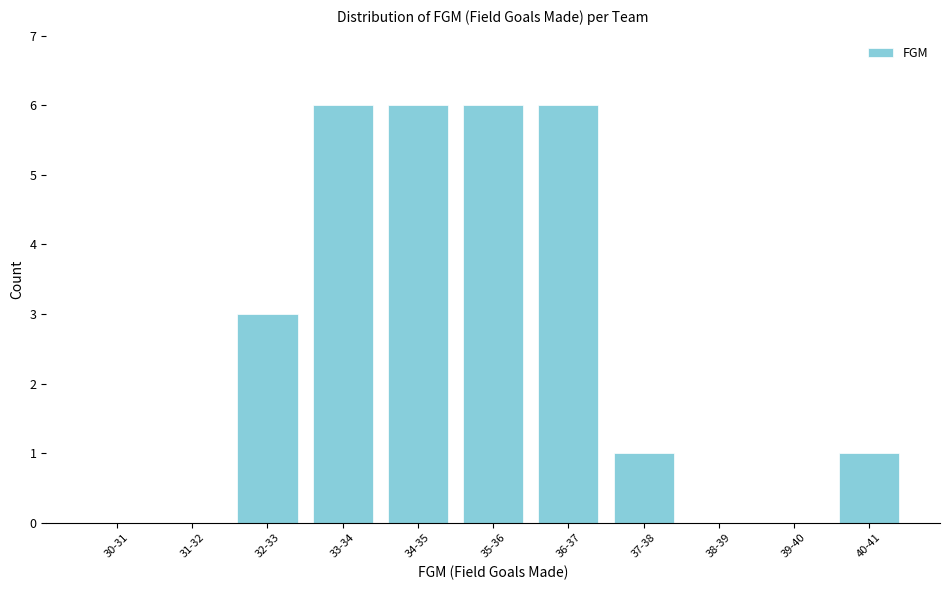

Reading right to left, what are all the values shown in this chart?

40-41=1	39-40=0	38-39=0	37-38=1	36-37=6	35-36=6	34-35=6	33-34=6	32-33=3	31-32=0	30-31=0